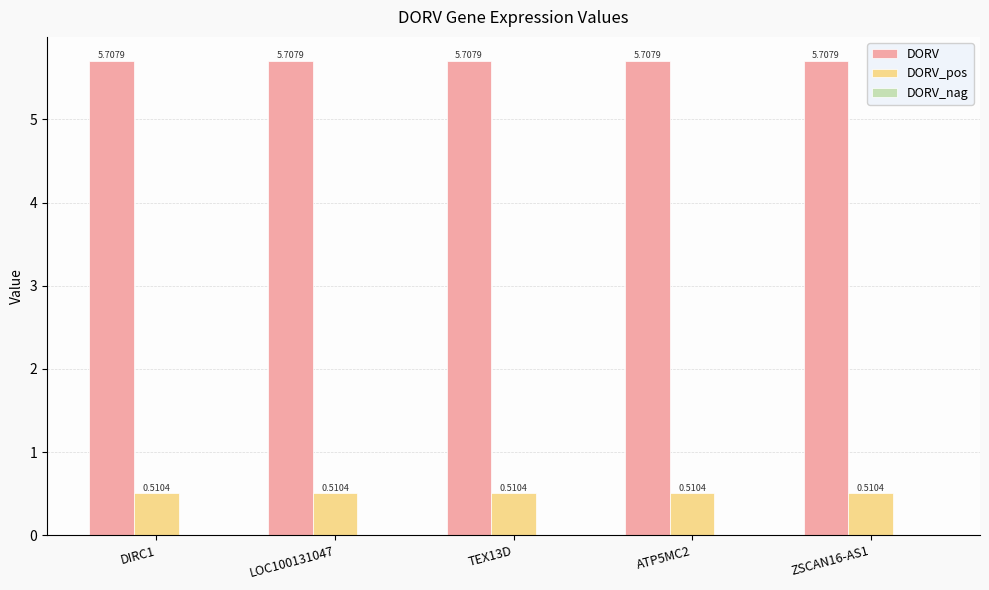

Does the chart contain stacked bars?

No